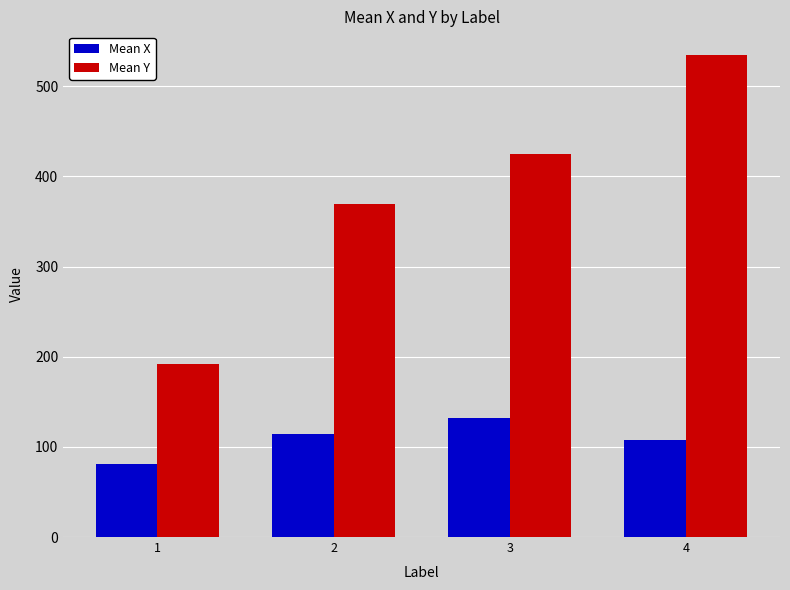

How many bars are there in each group?

2